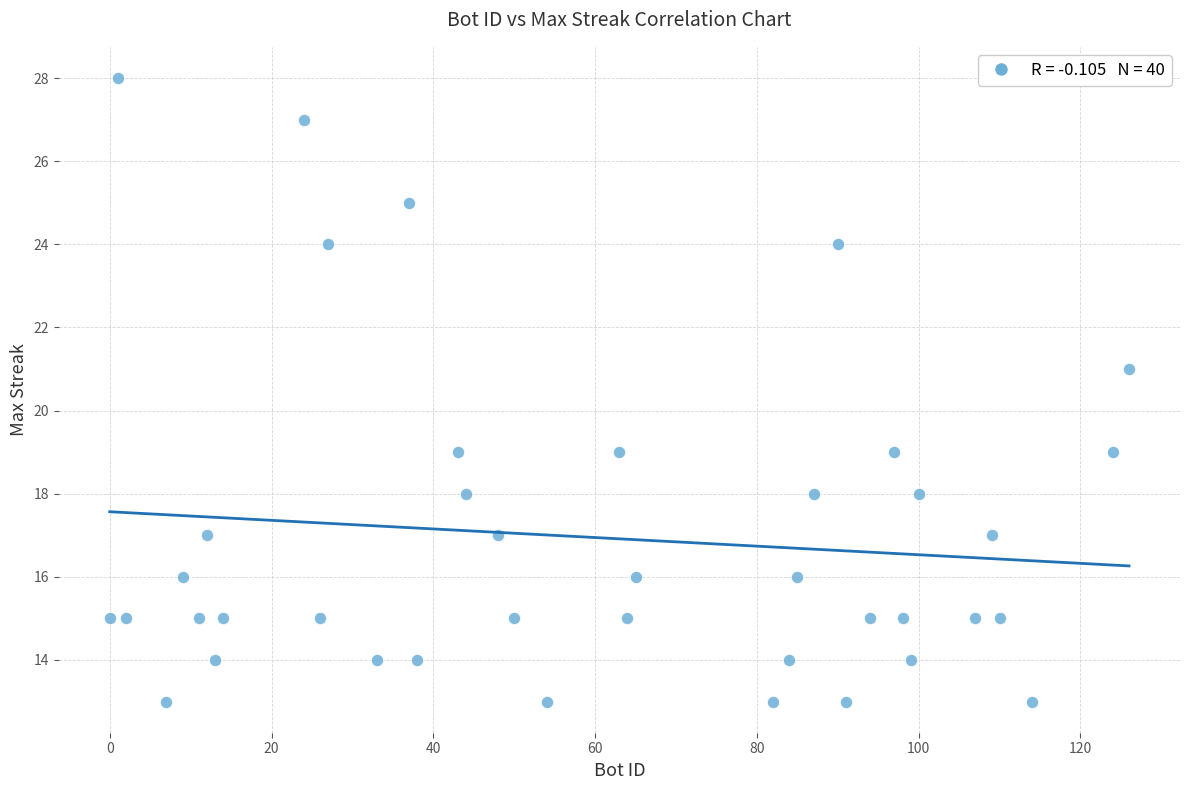

What is the range of X values (max minus min)?

126